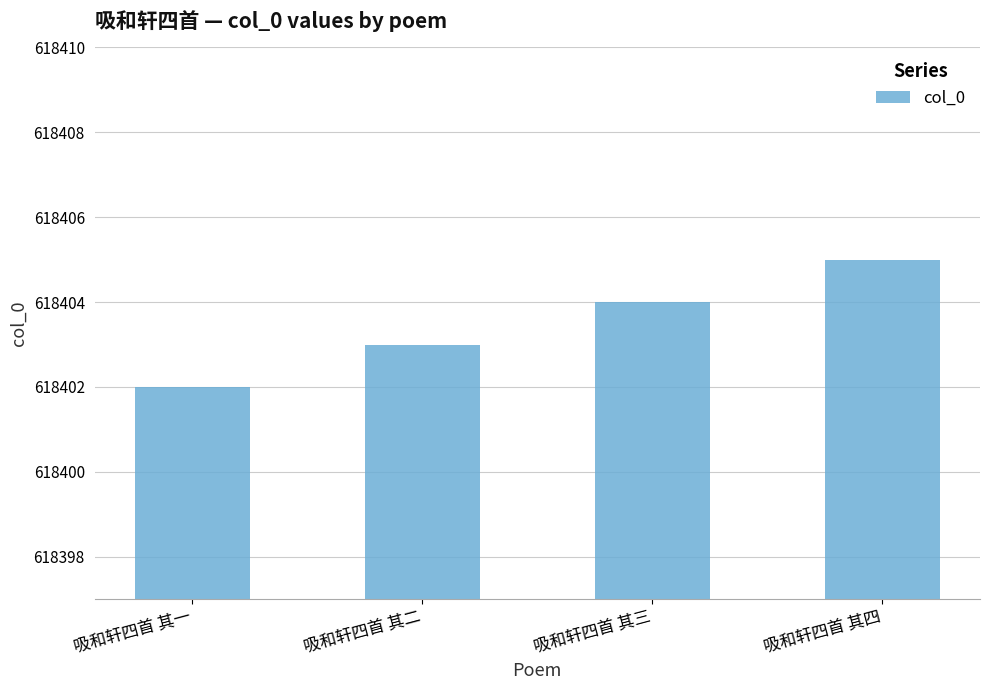

What is the label of the 1st bar from the right?

吸和轩四首 其四